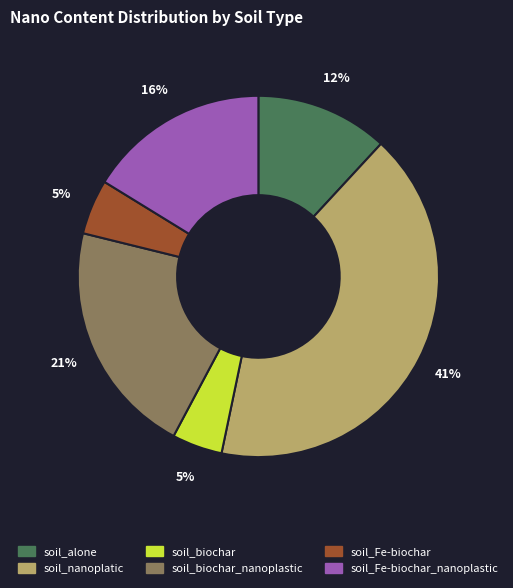

How many segments does this pie chart have?

6